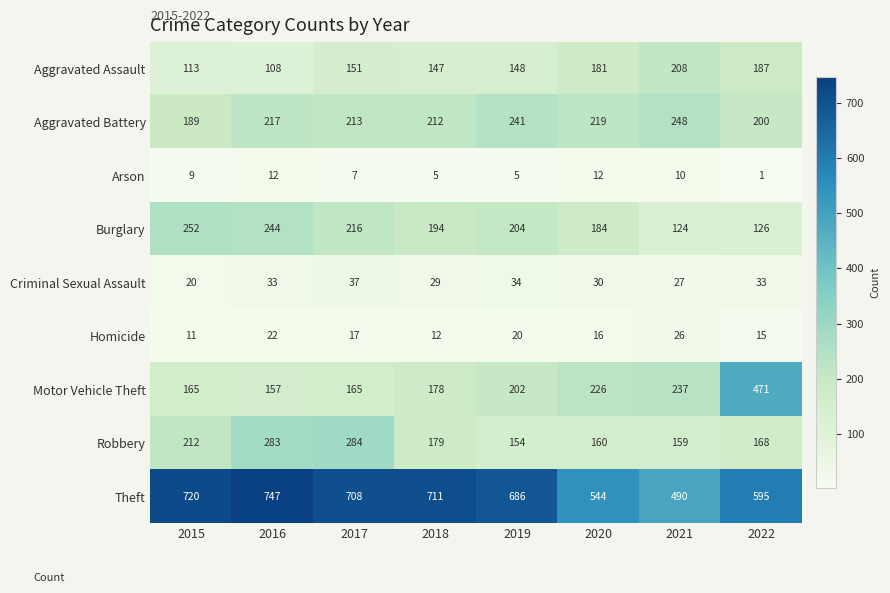

What is the spread (max minus min) of values at 2018?

706